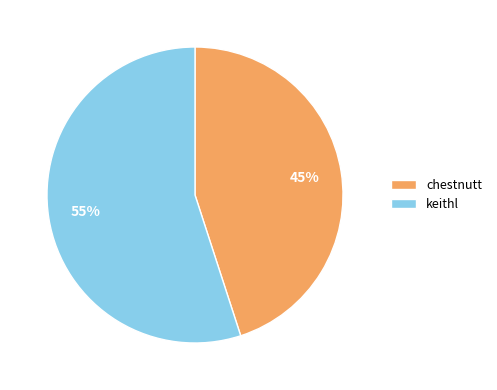

To the nearest percent, what is the difference between the chestnutt and keithl slice percentages?

10%